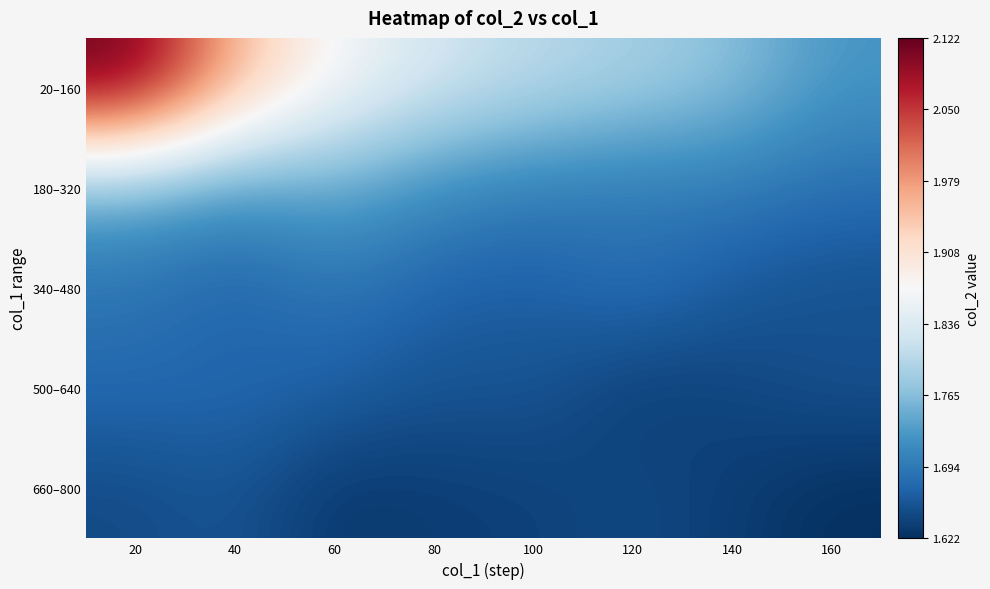

Reading left to right, what are all the values shown in this chart?

20–160: 20=2.1	40=2.0	60=1.9	80=1.8	100=1.8	120=1.8	140=1.8	160=1.7
180–320: 20=1.7	40=1.7	60=1.7	80=1.7	100=1.7	120=1.7	140=1.7	160=1.7
340–480: 20=1.7	40=1.7	60=1.7	80=1.7	100=1.7	120=1.7	140=1.7	160=1.7
500–640: 20=1.7	40=1.7	60=1.7	80=1.7	100=1.7	120=1.6	140=1.6	160=1.7
660–800: 20=1.6	40=1.7	60=1.6	80=1.6	100=1.6	120=1.6	140=1.6	160=1.6